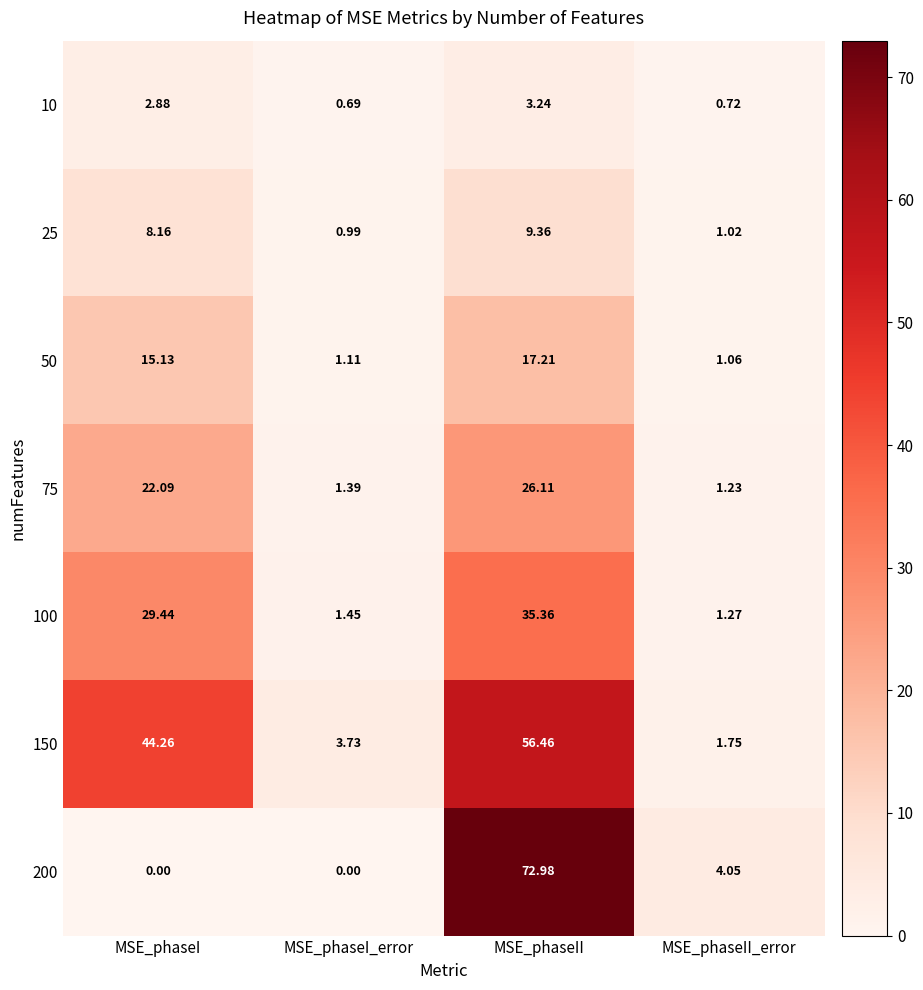

How many series are shown in this chart?

7